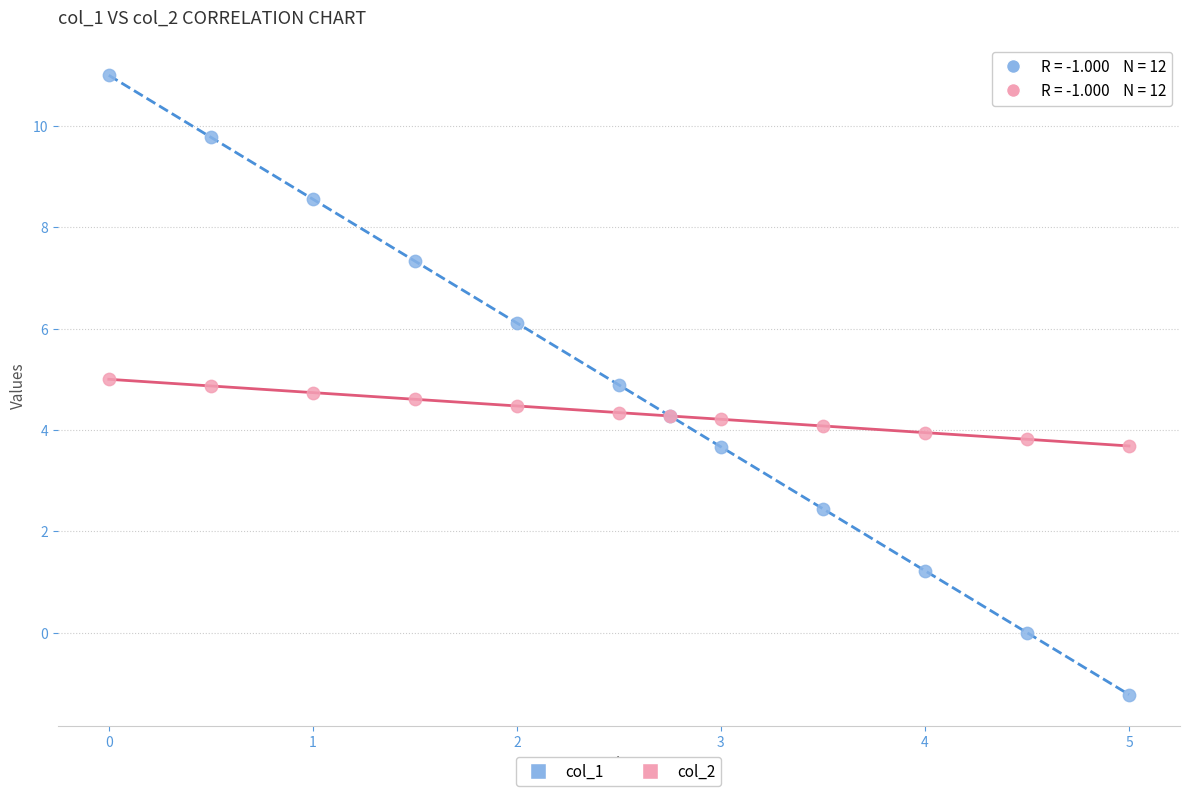

Which series contains the highest Y value?

col_1